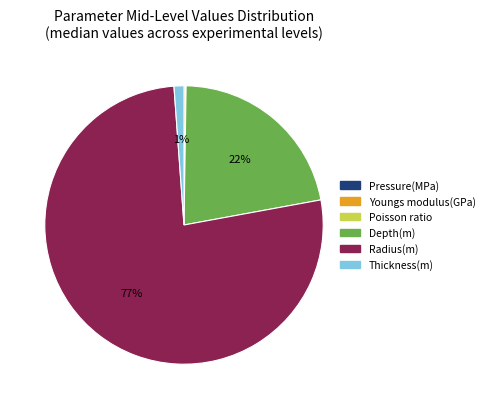

To the nearest percent, what is the difference between the Radius(m) and Thickness(m) slice percentages?

76%